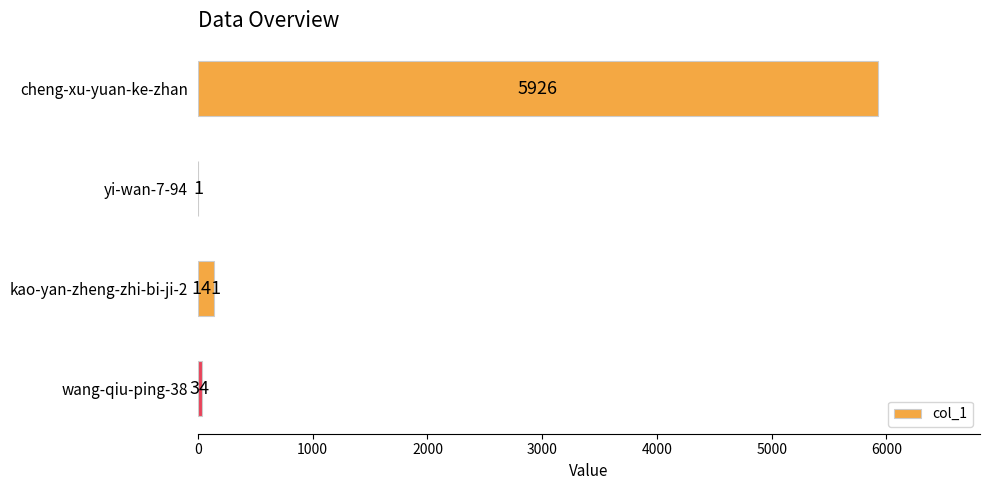

What is the sum of all values?

6102